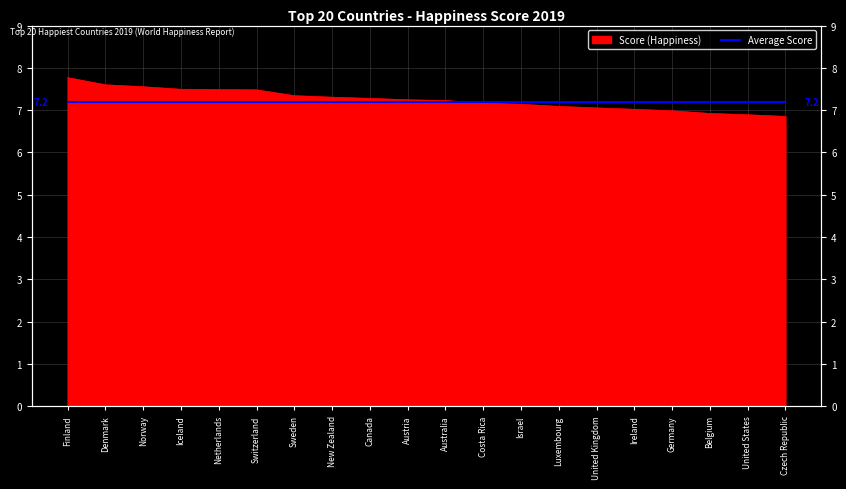

True or false: the data has more than 1 interior local peaks.

False